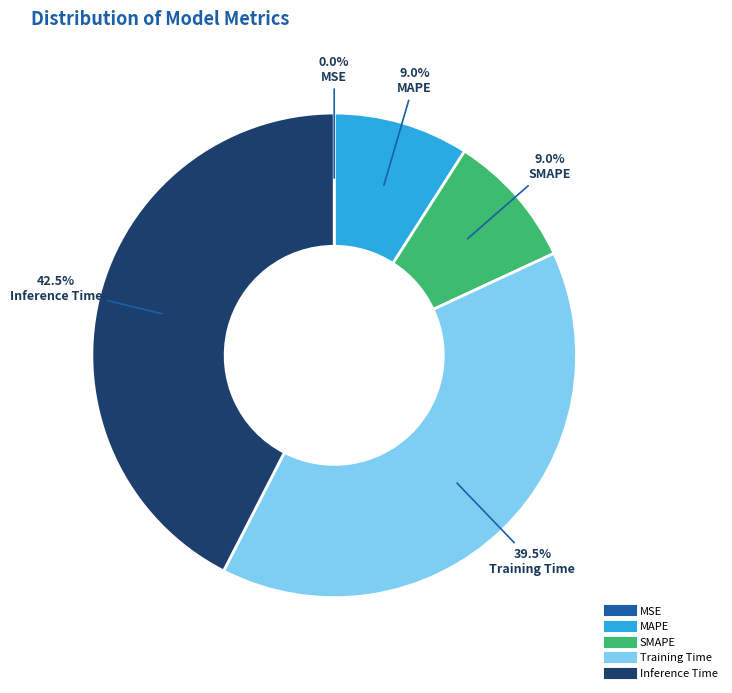

Which slice is the largest?

Inference Time